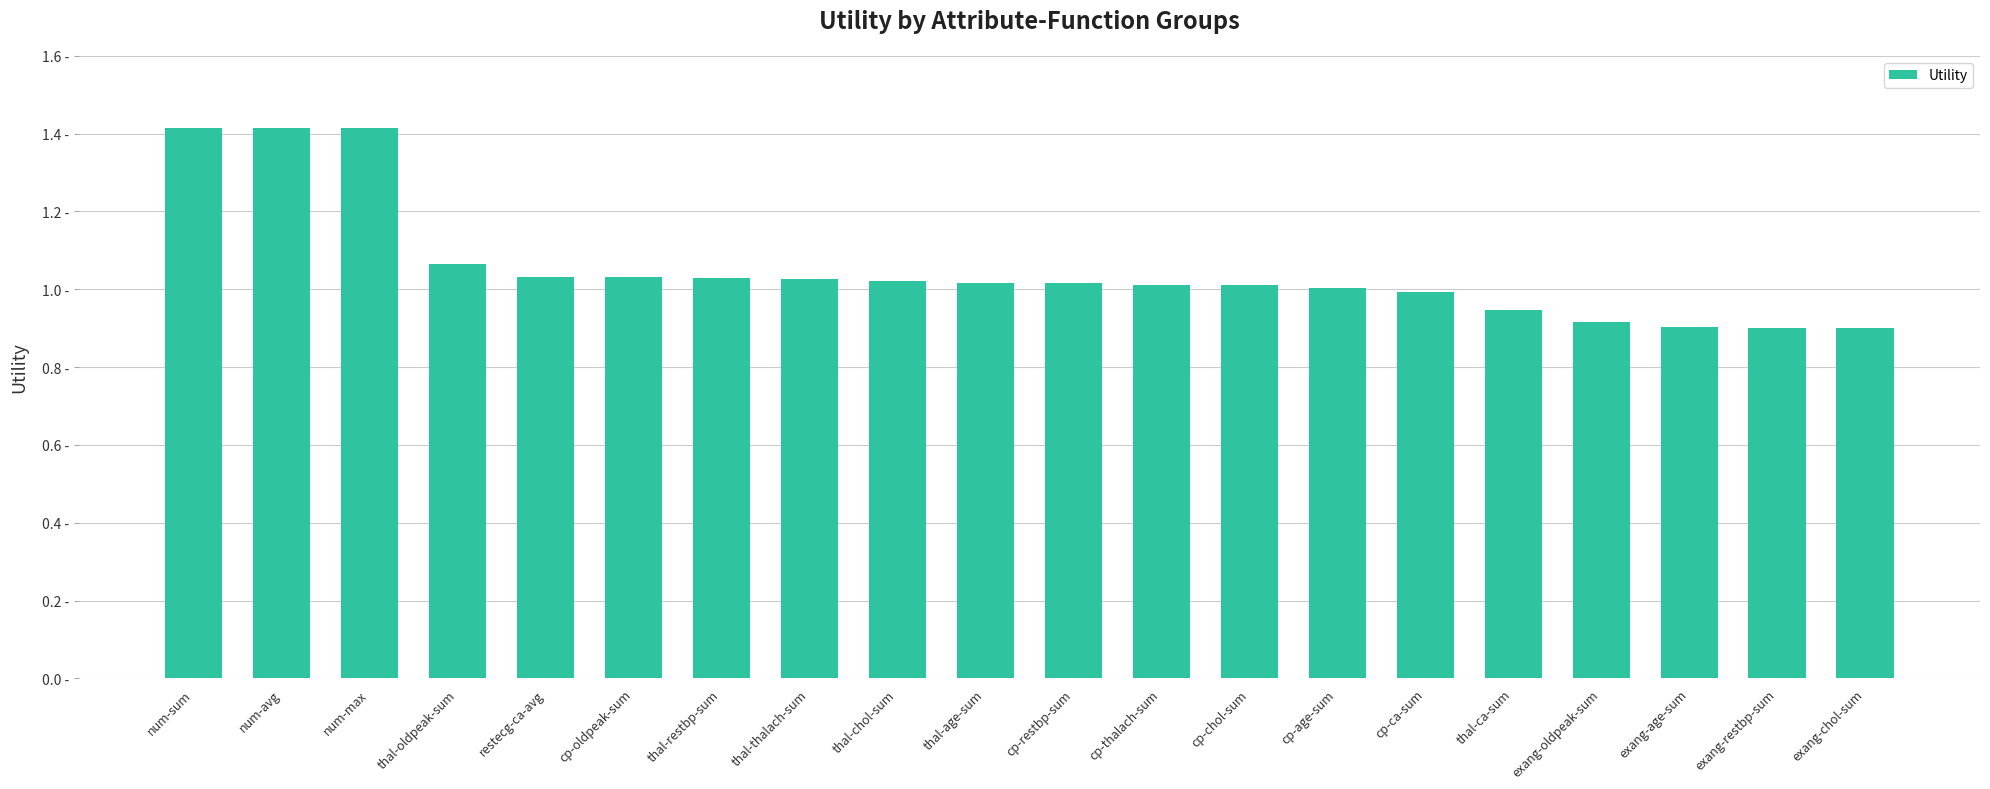

What is the difference between the maximum and minimum values?

0.5